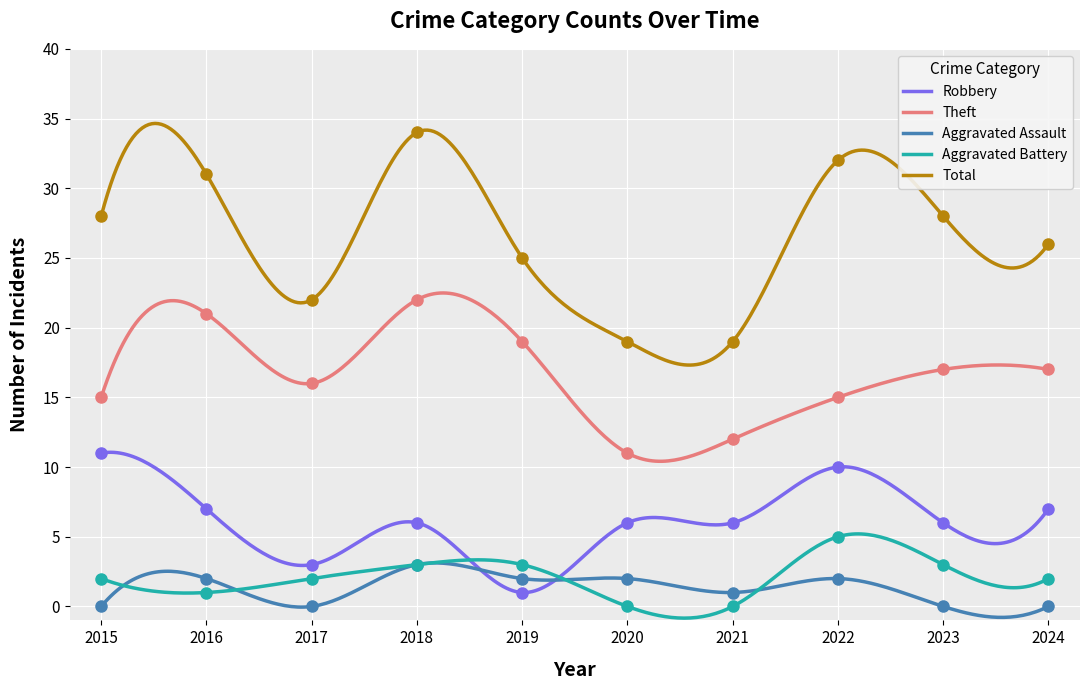

Between which two adjacent categories do Aggravated Assault and Robbery first intersect?

2018 and 2019